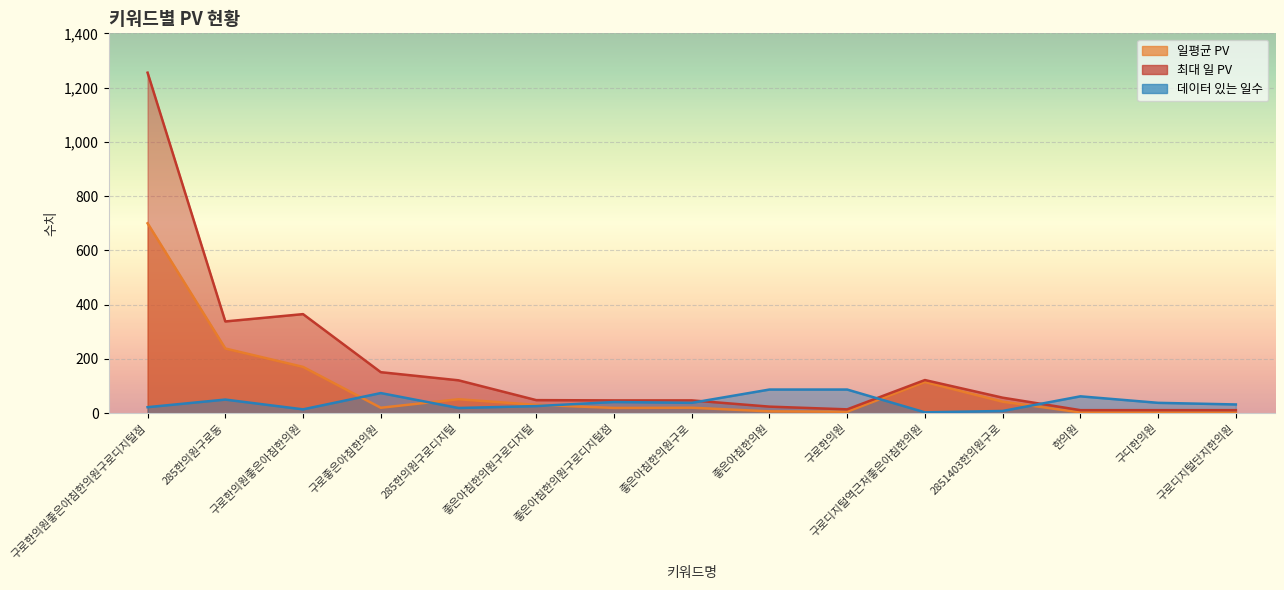

What value does the 최대 일 PV series have at 구로한의원?

14.0